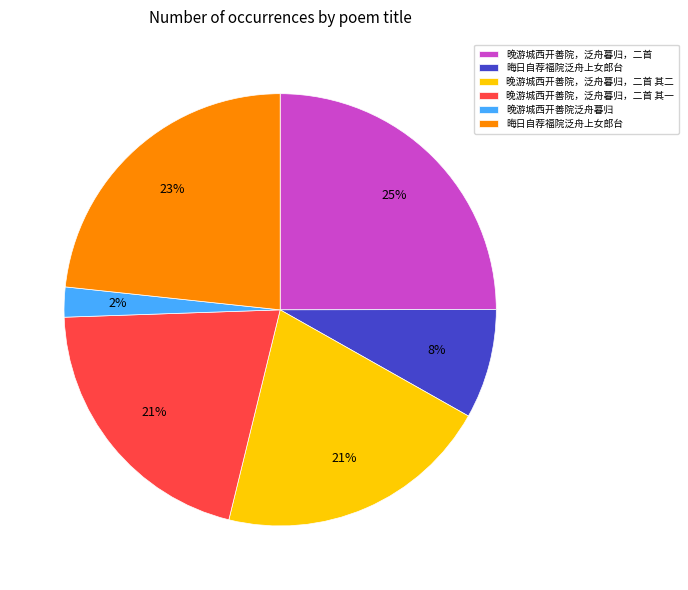

Does any single category account for the majority?

No